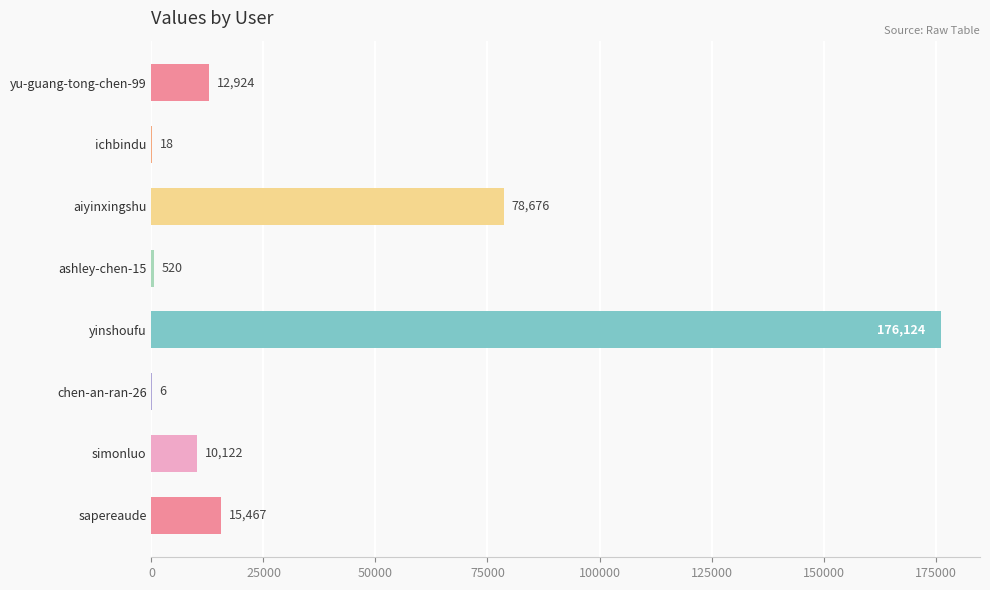

What value does the data have at ashley-chen-15?

520